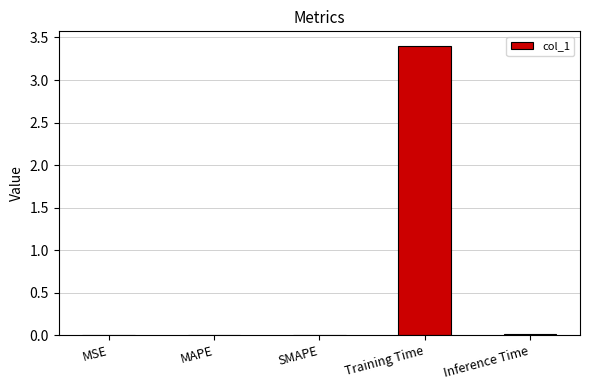

The chart shows a value of 4.4 at Training Time. True or false?

False